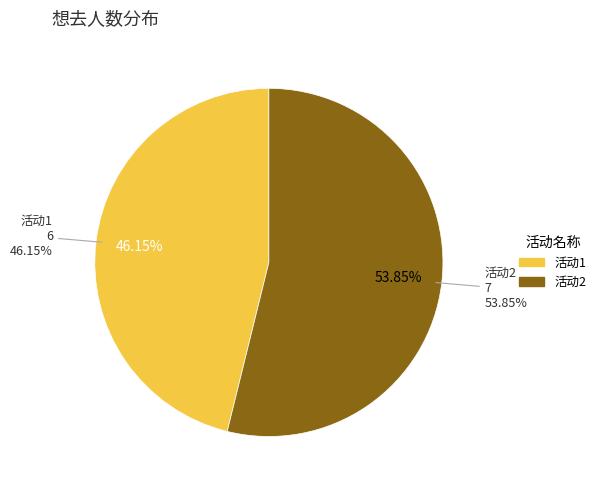

Count the number of slices in the pie.

2